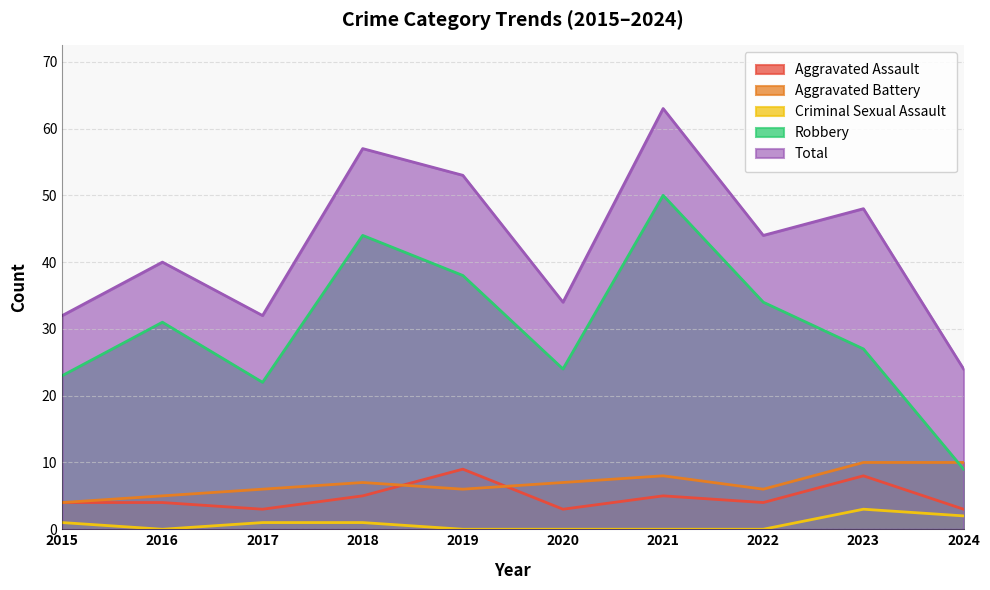

How many Criminal Sexual Assault values are between 0 and 1?

8